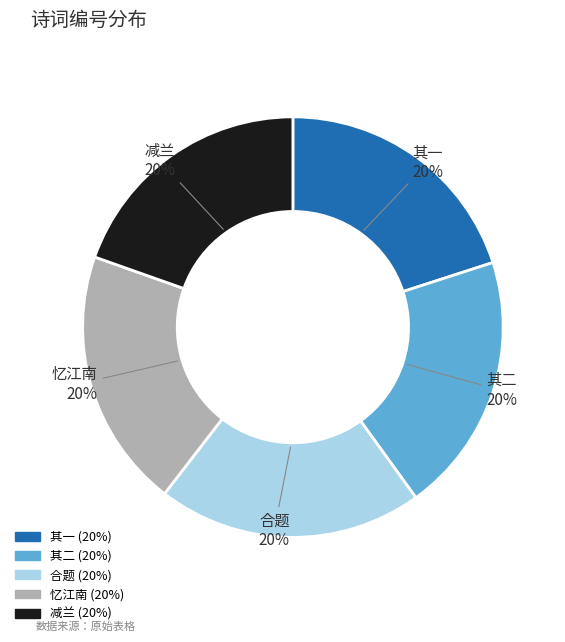

Combined, do 其一 and 合题 account for over 50%?

No